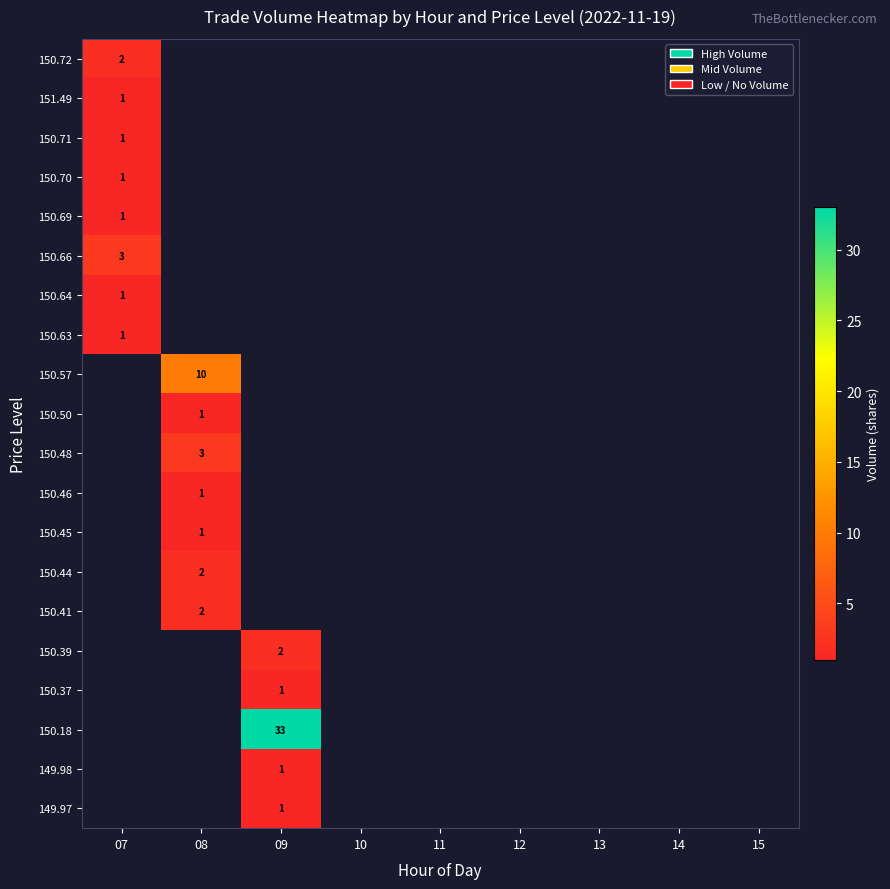

True or false: 150.66 has a value of 5 at 07.

False